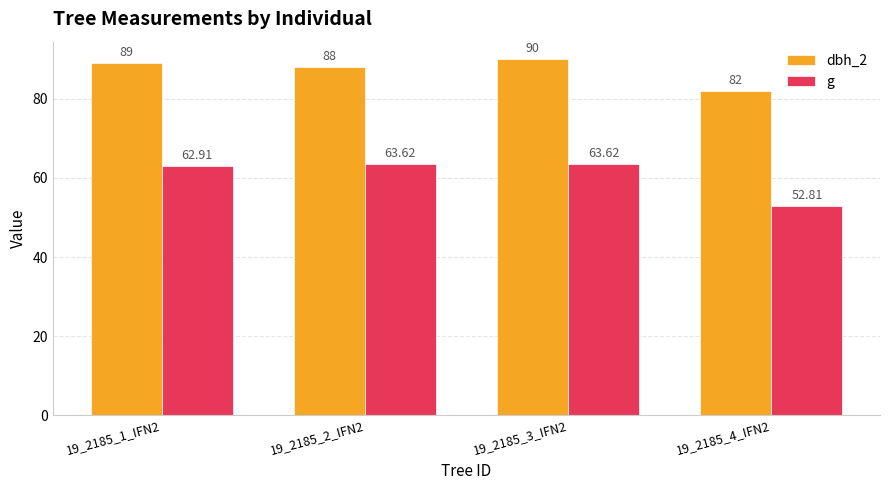

How many data points does each series have?

4